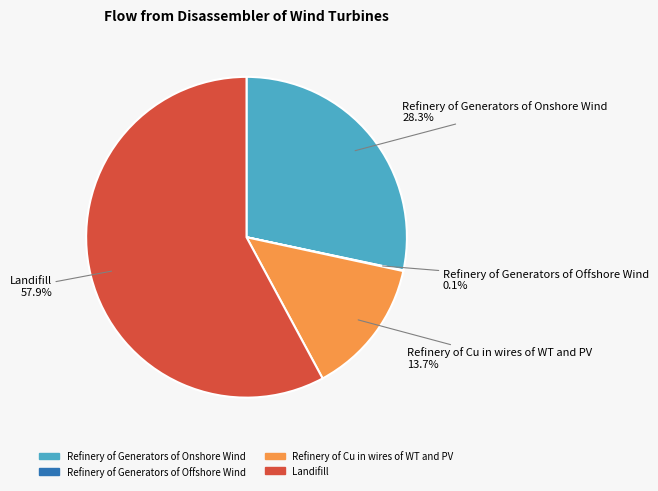

Combined, what portion of the pie is Landifill and Refinery of Cu in wires of WT and PV?

71.6%